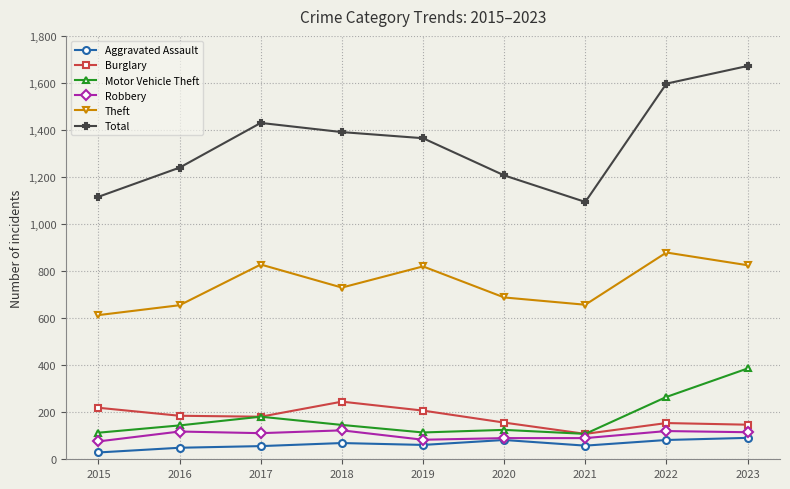

Is the value of Robbery at 2022 greater than the value of Theft at 2017?

No